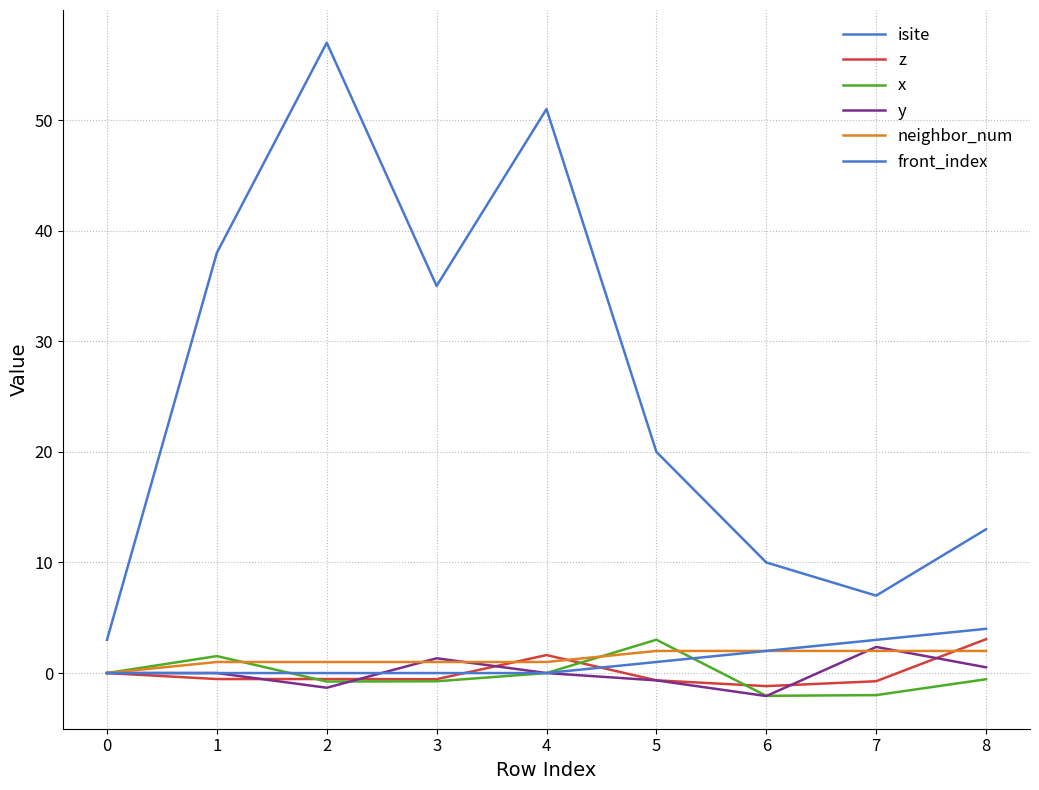

How many lines are shown in the chart?

6